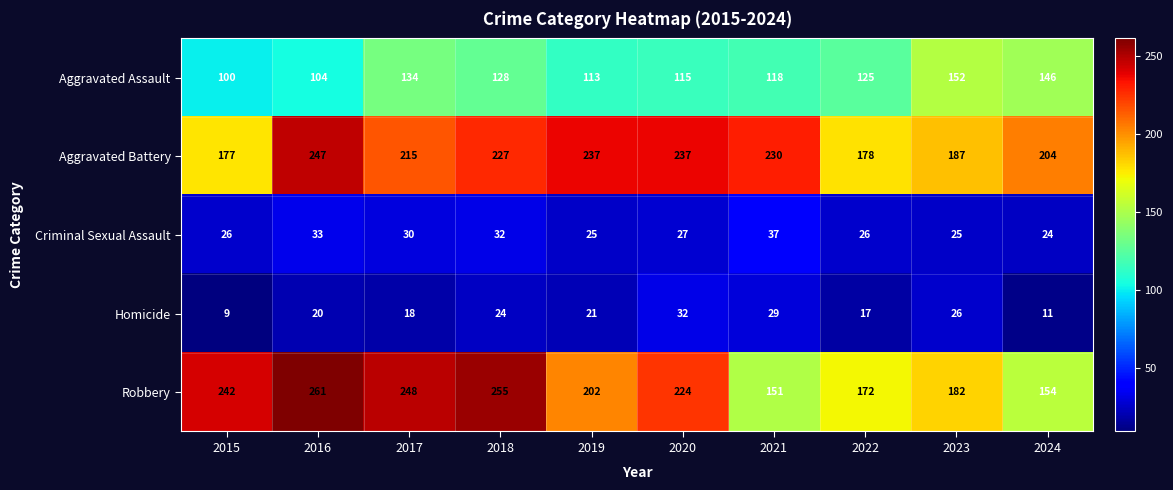

What is the smallest value displayed?

9